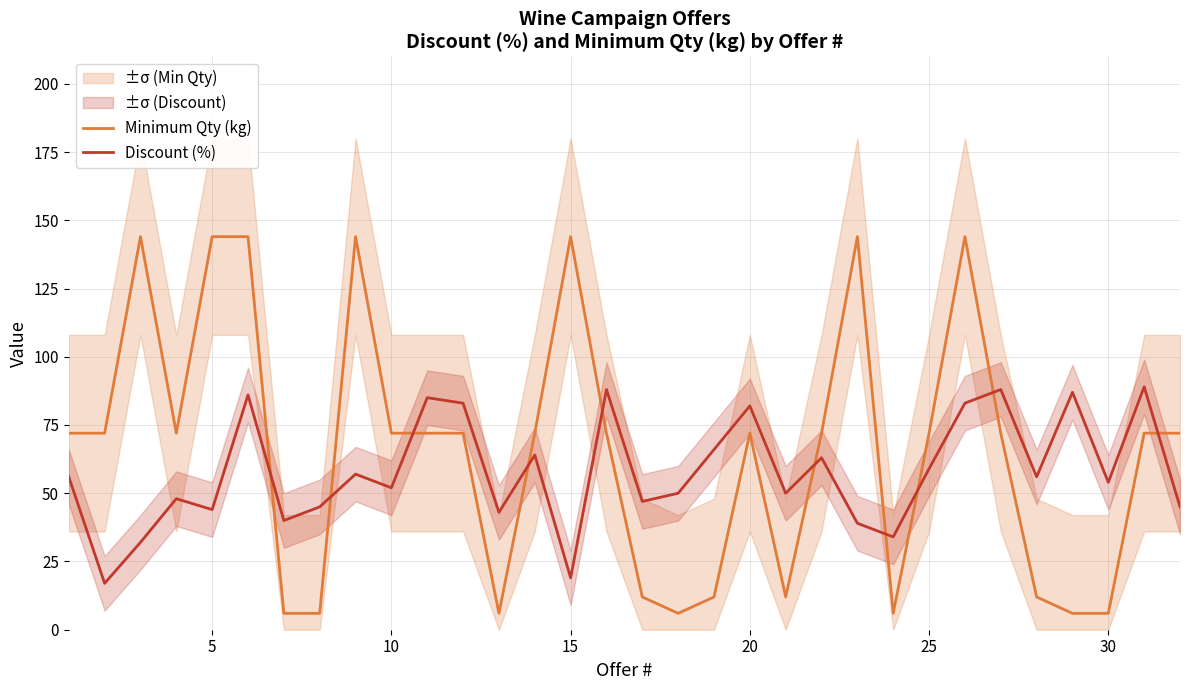

Is it true that Minimum Qty (kg) equals 144 at 15?

True